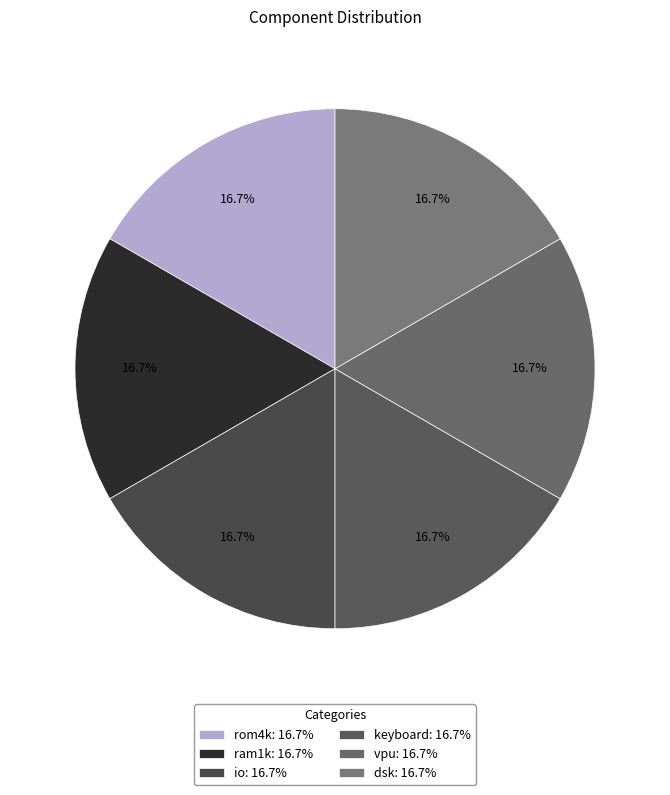

How many slices are in this pie chart?

6